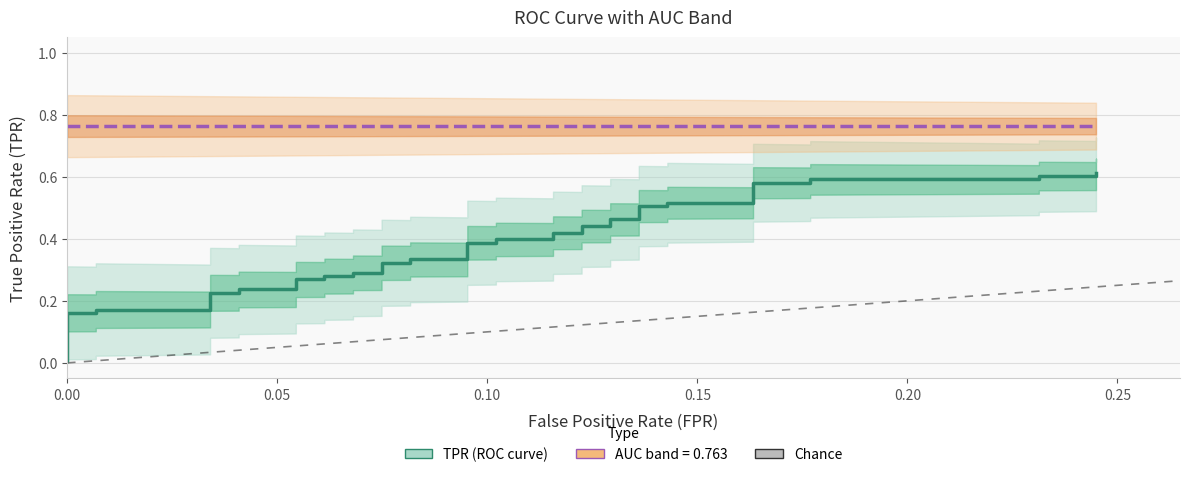

What is the value of the 26th point from the left?

0.4